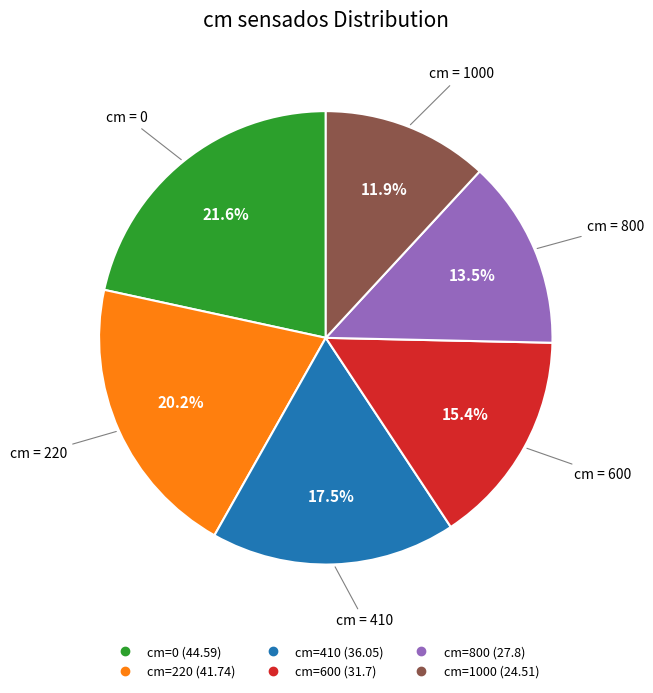

Is there a majority slice in this chart?

No